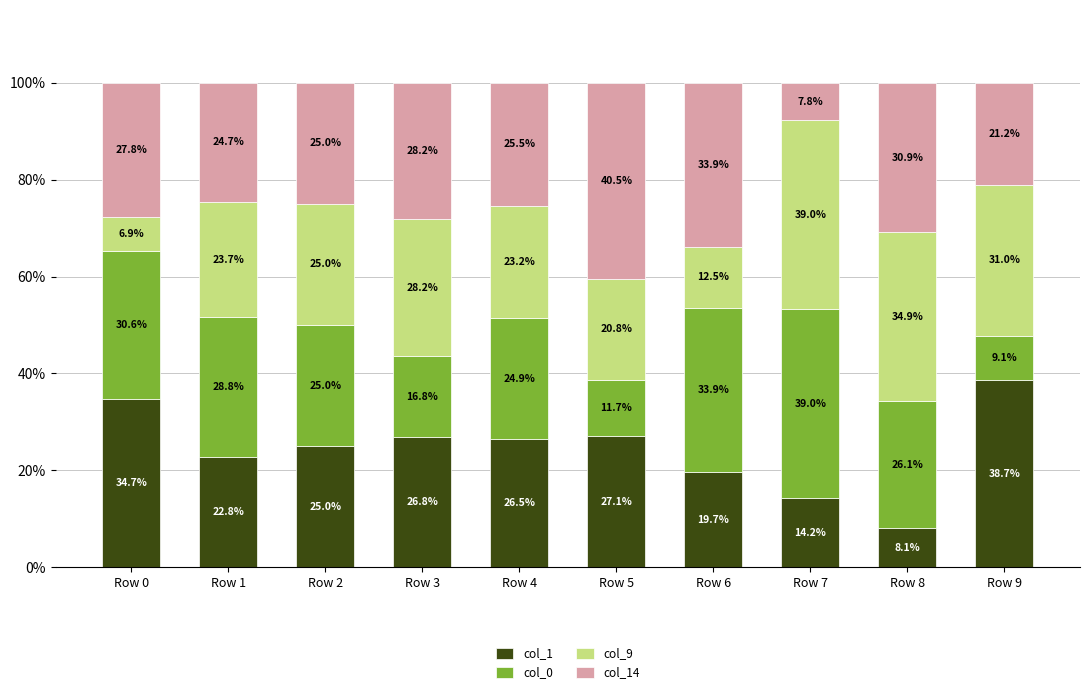

The value of col_1 at Row 7 is 4.3. True or false?

False